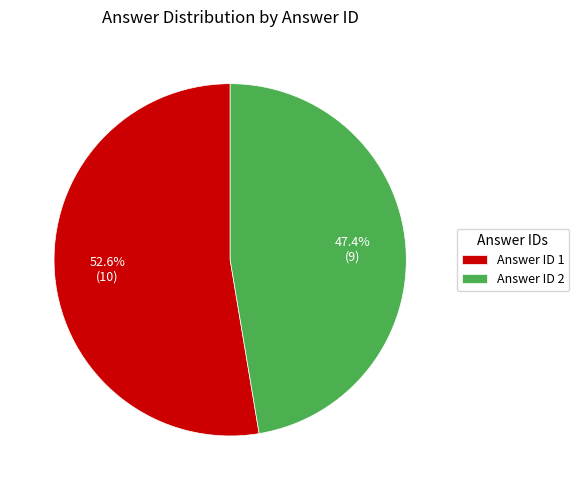

Which slice is the smallest?

Answer ID 2